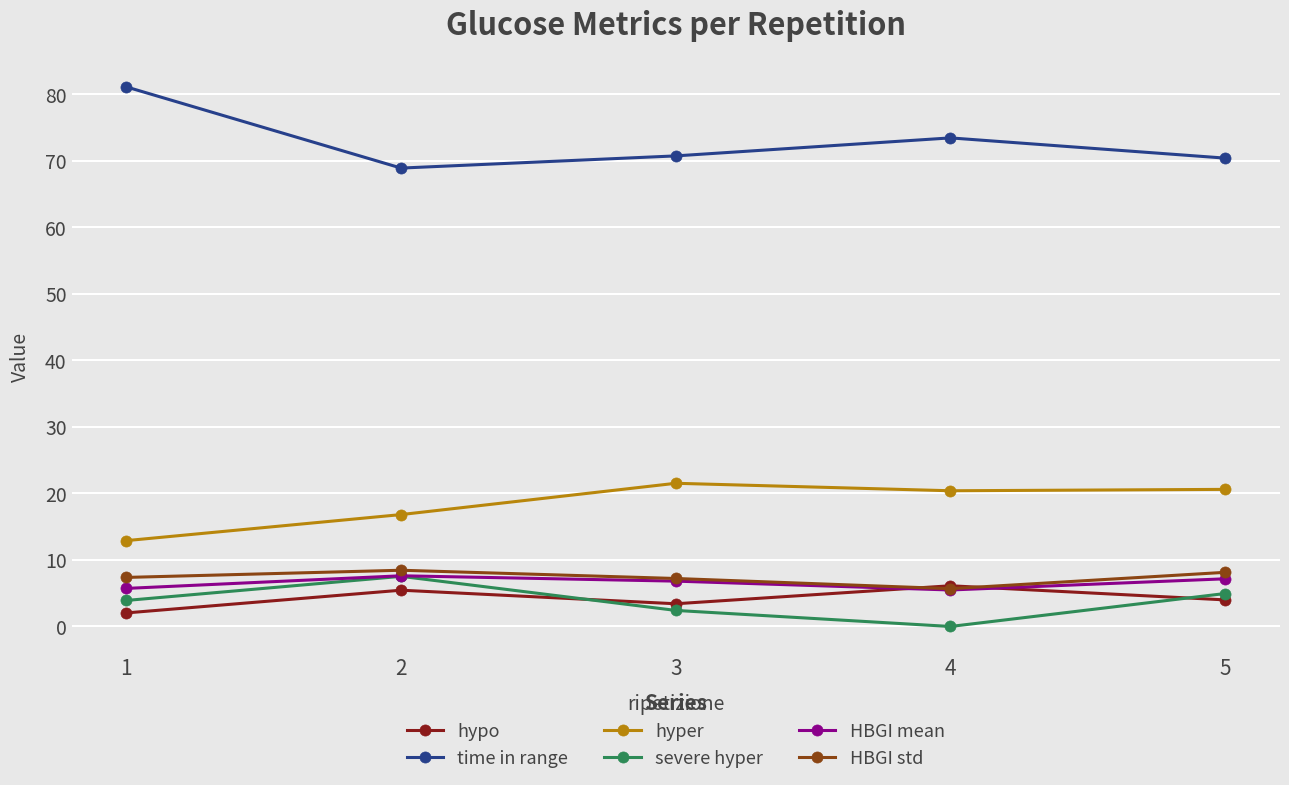

True or false: time in range and HBGI std intersect in this chart.

False